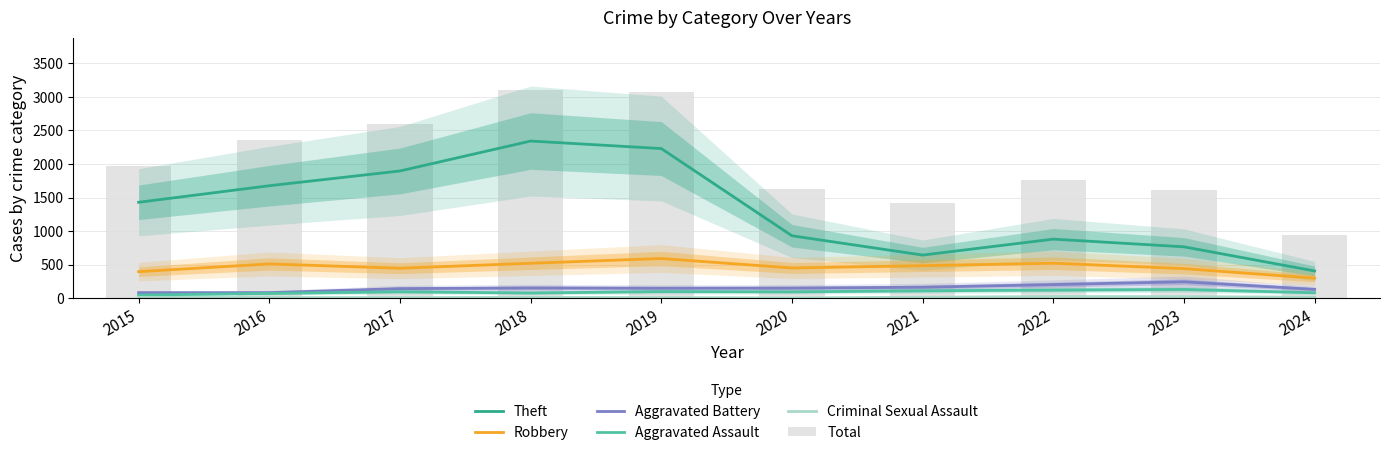

The value of Aggravated Battery at 2023 is 113. True or false?

False